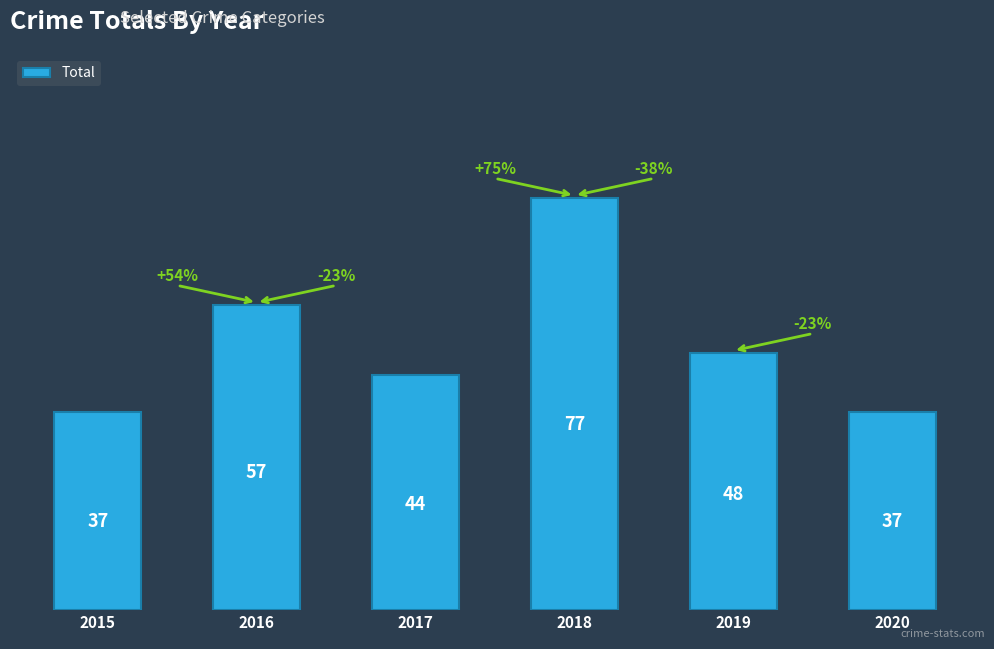

Count the number of data series in this chart.

1